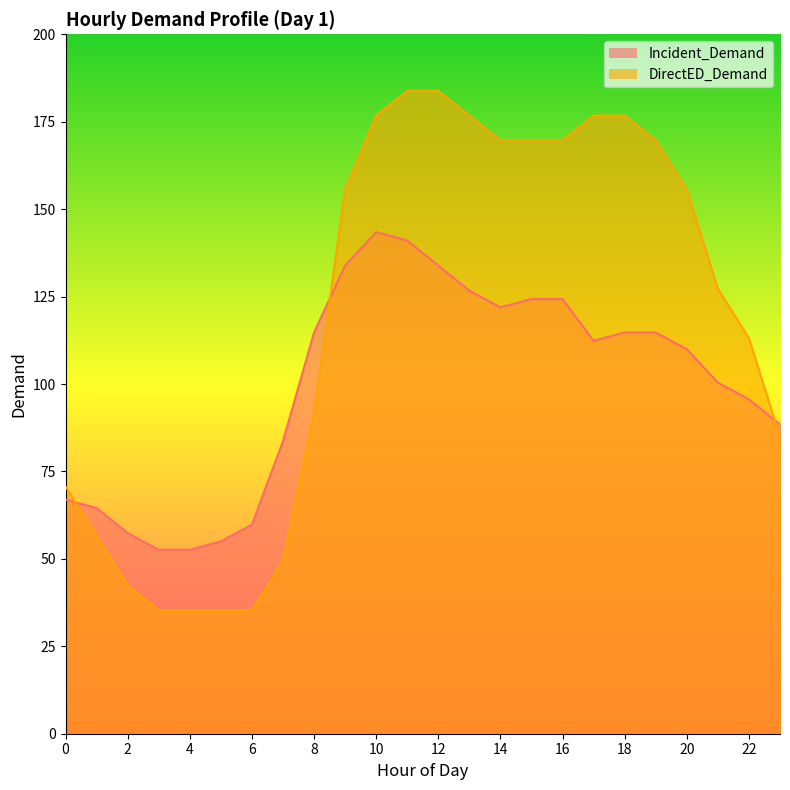

How many distinct data groups are displayed?

2